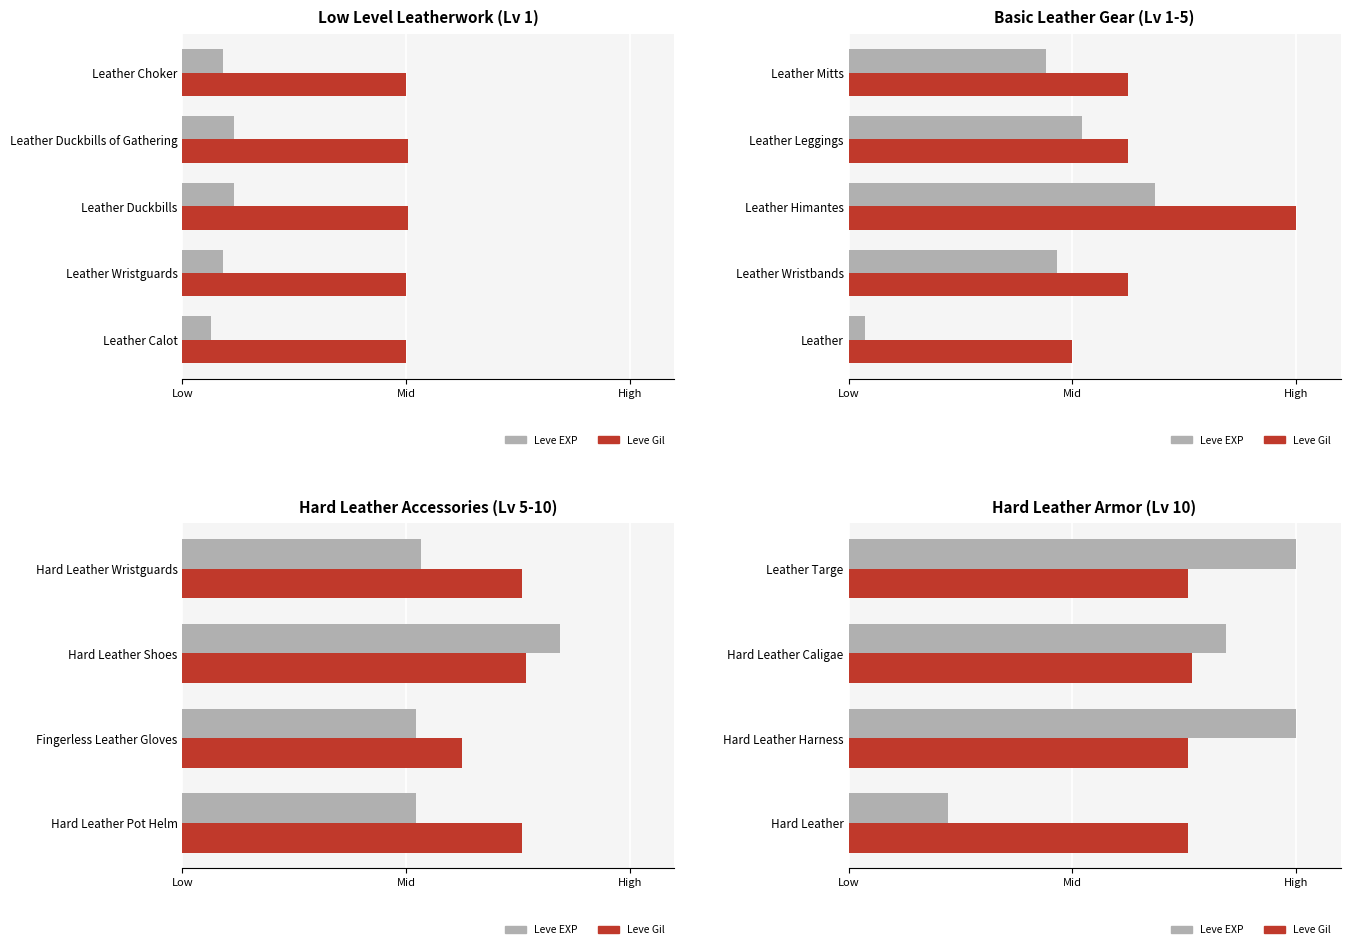

At how many categories does at least one series exceed 0?

4